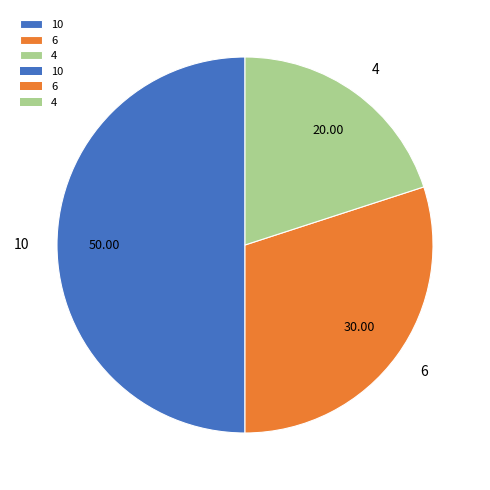

Rank the categories by value from lowest to highest.

4, 6, 10